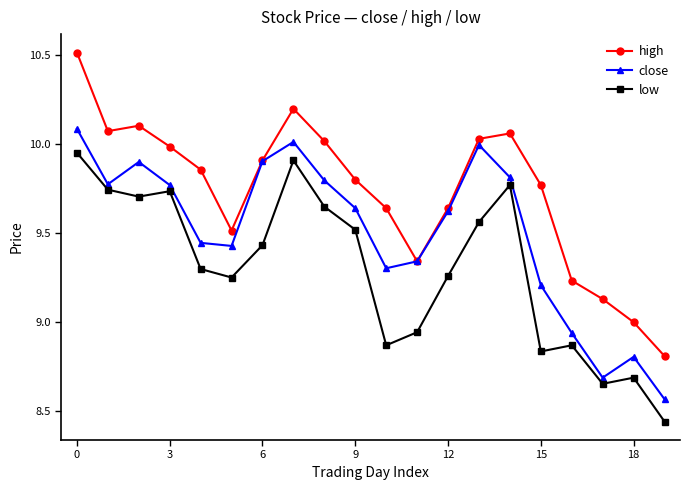

Which series has the largest range (max minus min)?

high